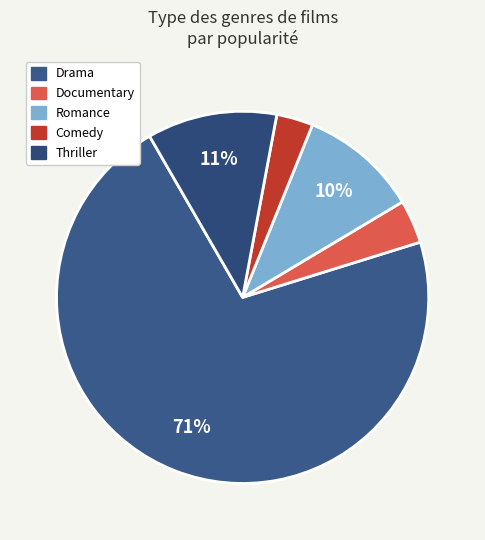

What is the largest slice in the pie chart?

Drama